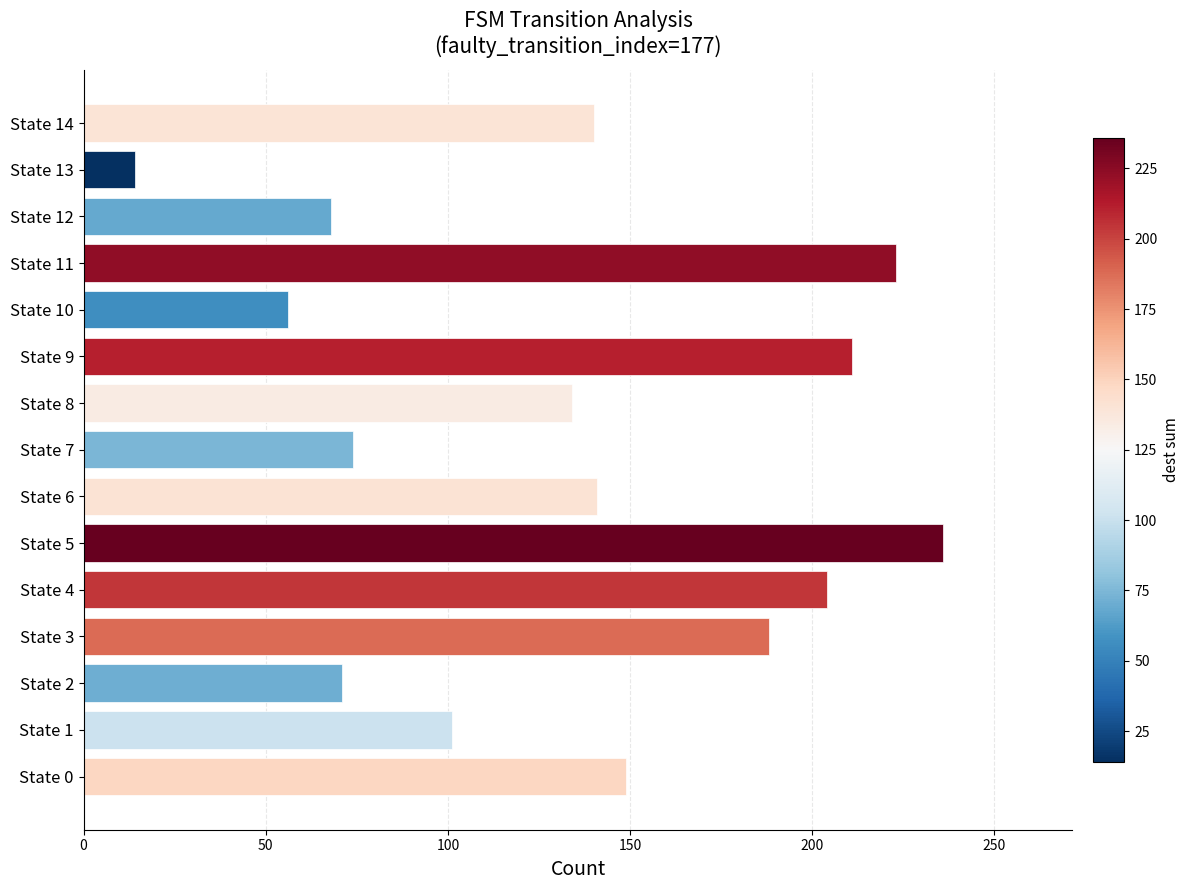

How many bars are there in total?

15